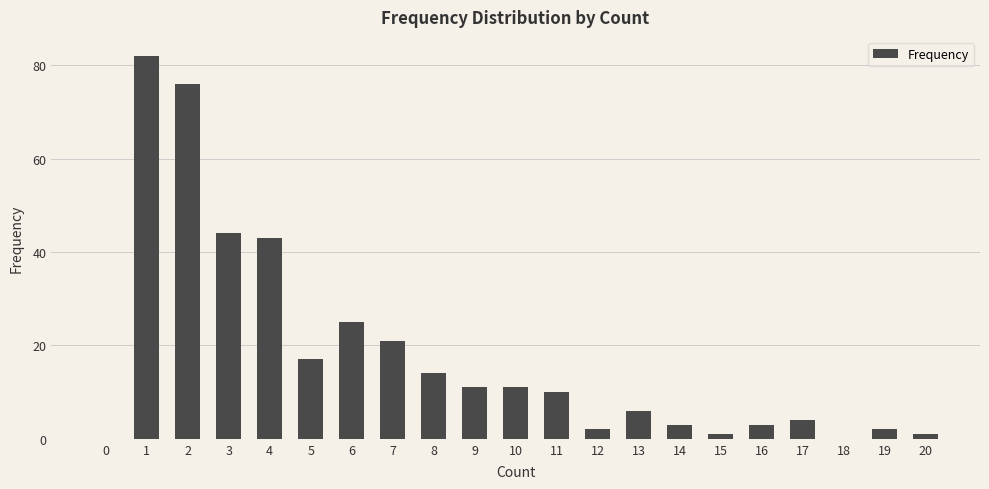

Where is the data nearest to the value 41?

4